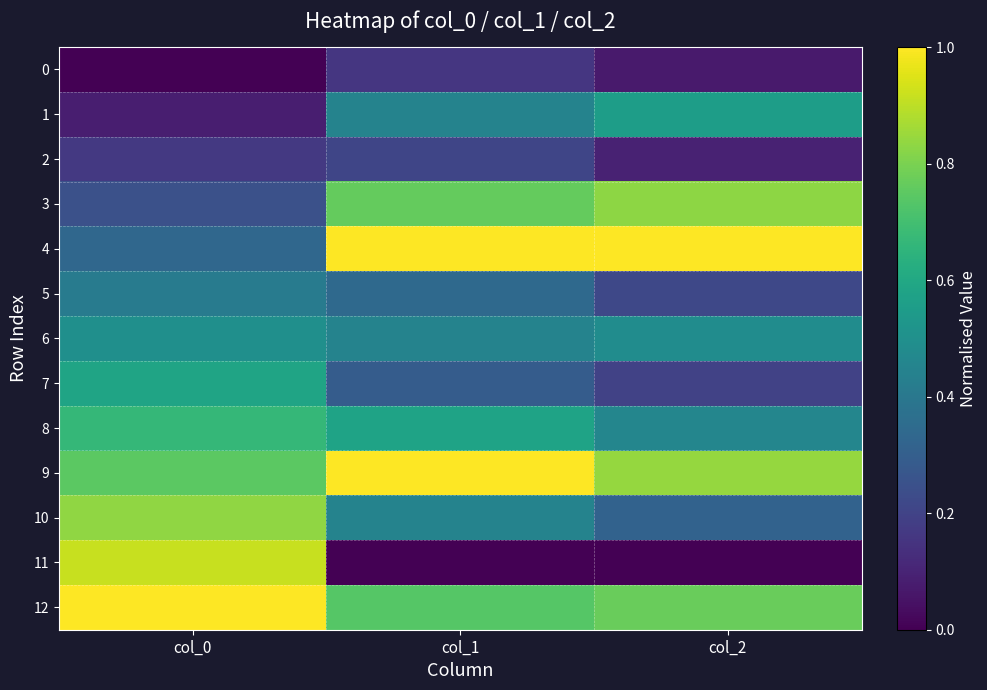

At which category is the sum across all series the highest?

col_0